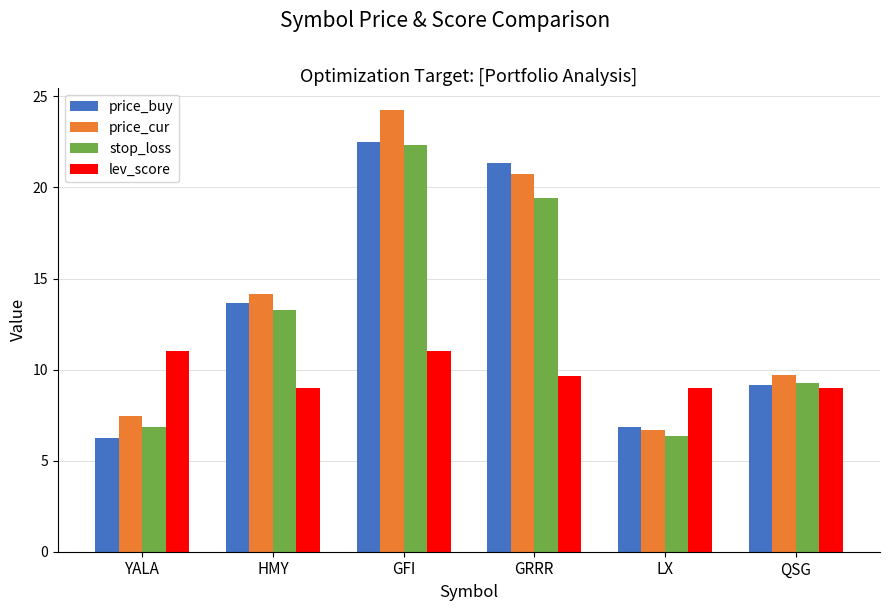

Is the value of price_cur at YALA greater than the value of stop_loss at GFI?

No